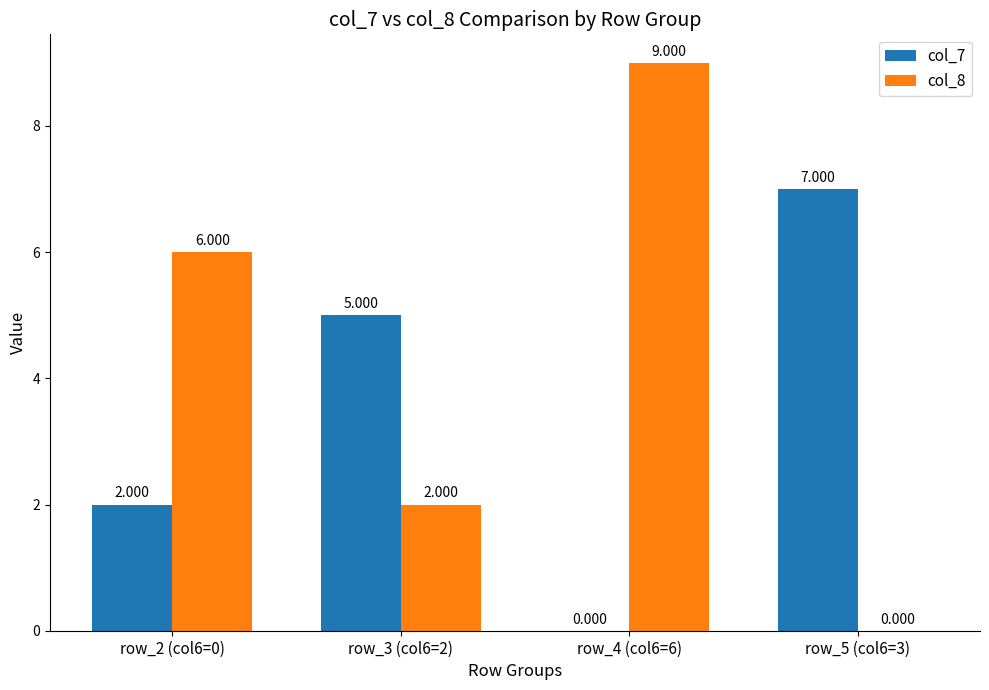

At how many categories does at least one series exceed 2?

4